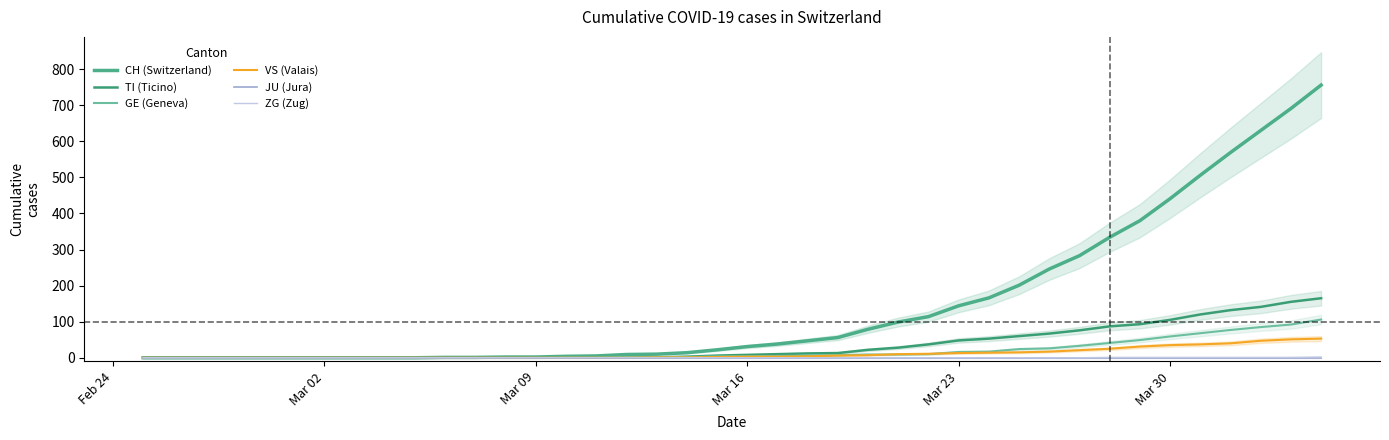

True or false: TI (Ticino) and GE (Geneva) cross at least once.

True